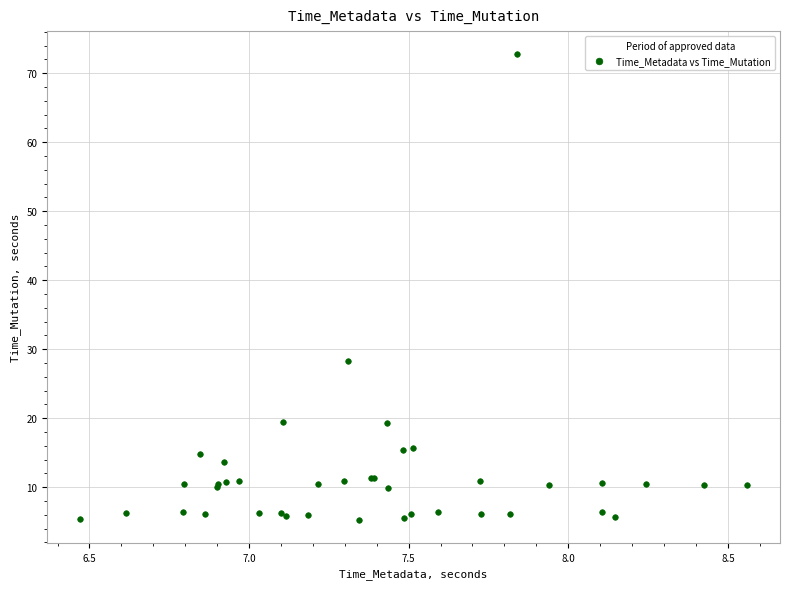

What Y value in the scatter plot is closest to 39?

28.3